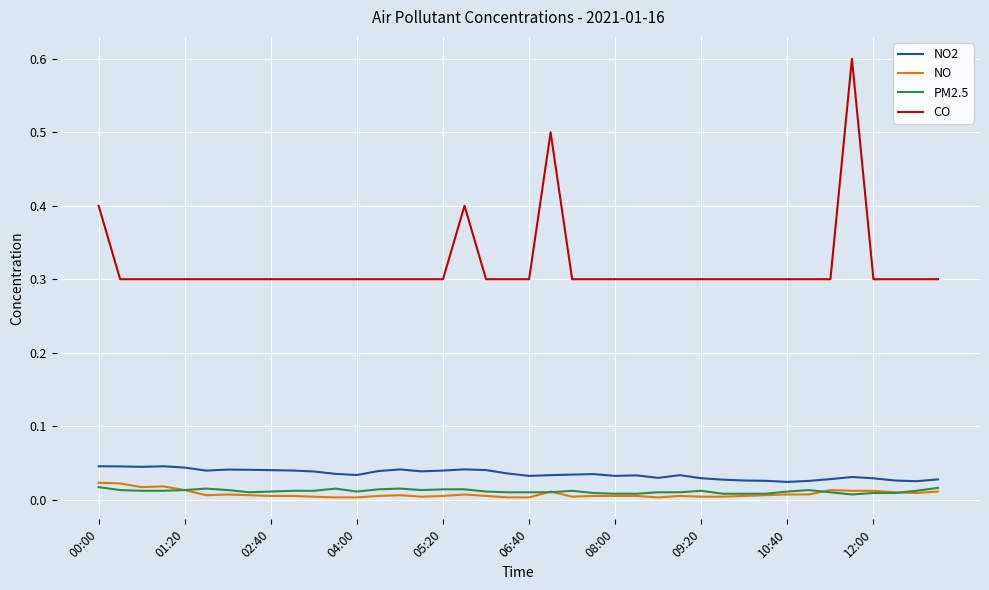

True or false: CO and NO2 intersect in this chart.

False